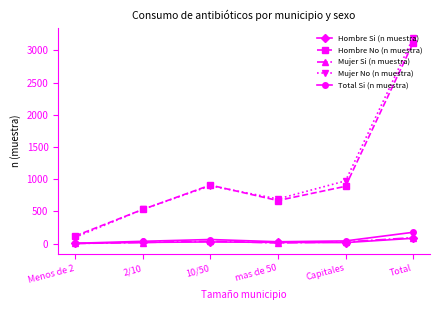

True or false: Mujer Si (n muestra) has a value of 17 at 2/10.

True